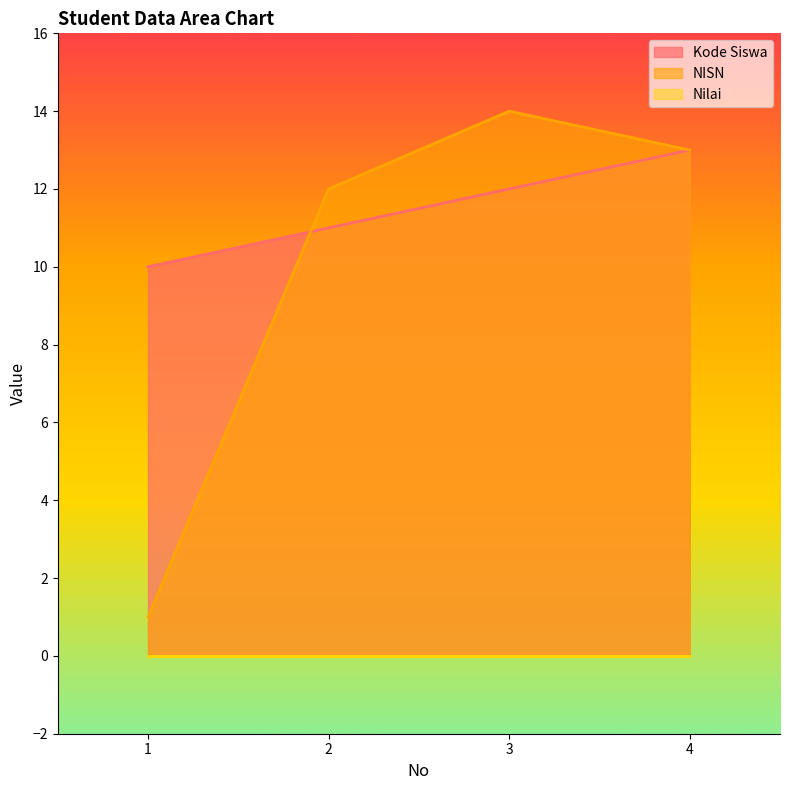

Where does the Kode Siswa series first go above 12?

4